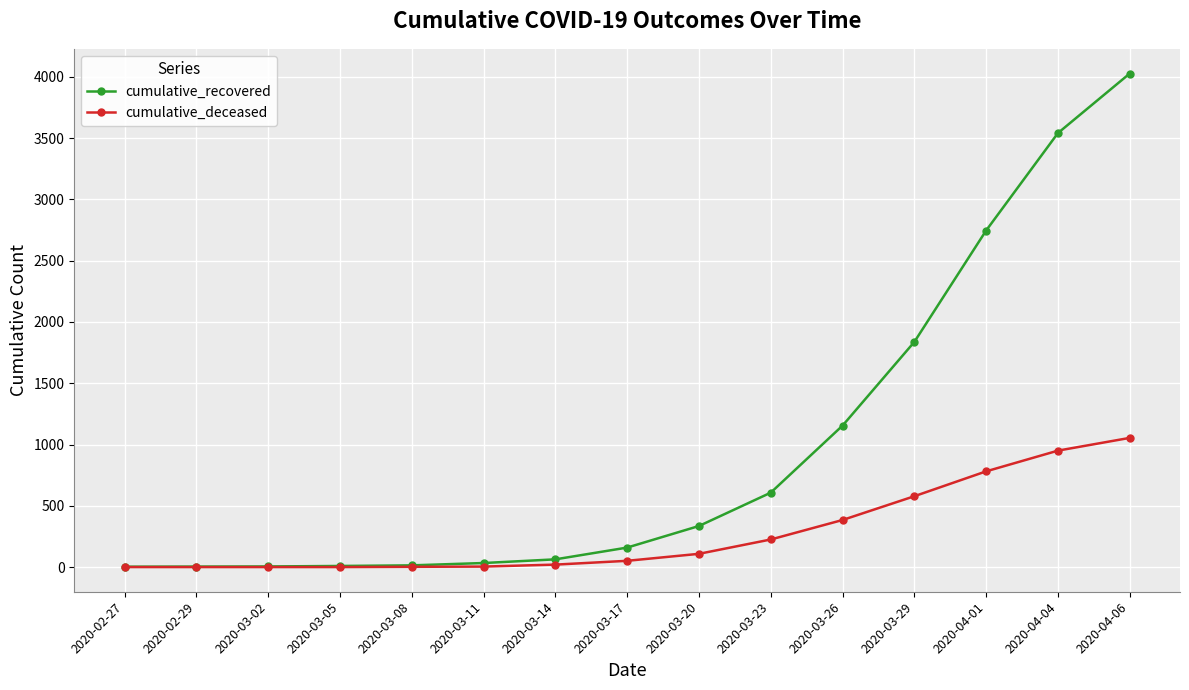

What position from the right is 2020-03-05?

12